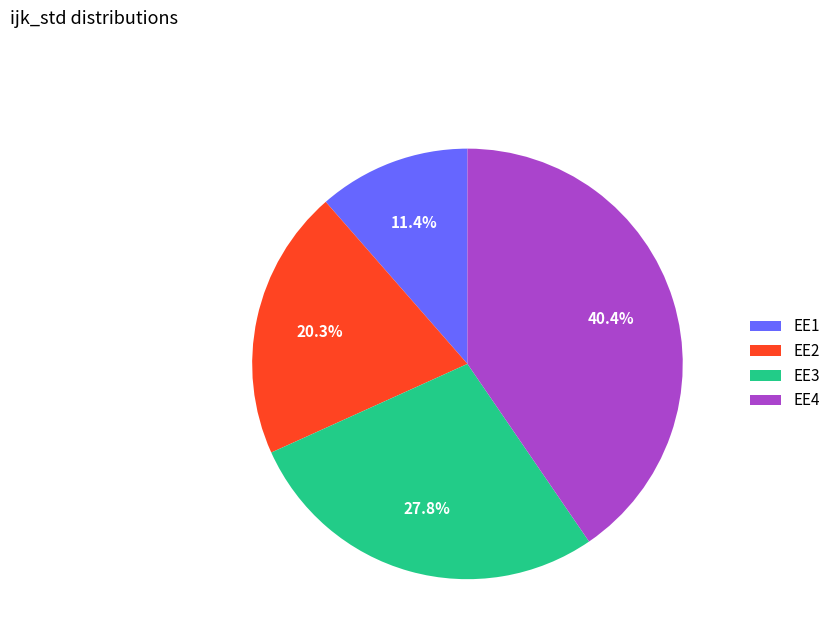

What percentage is the EE3 slice, to the nearest percent?

28%